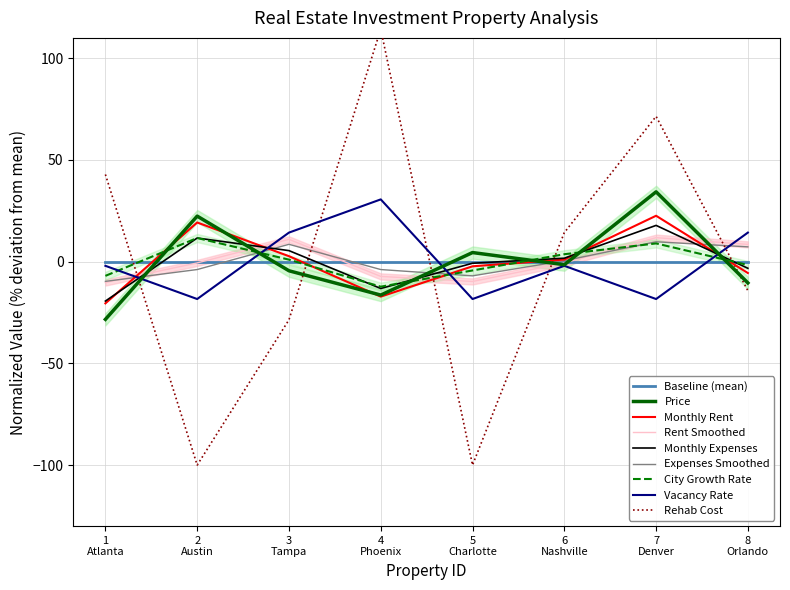

True or false: monthly_rent has more than 0 points higher than both neighbors.

True